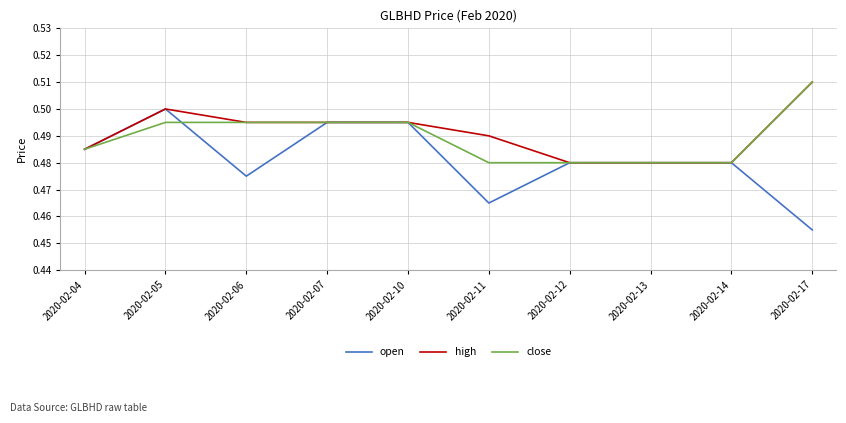

The close series shows 0.2 at 2020-02-12. True or false?

False